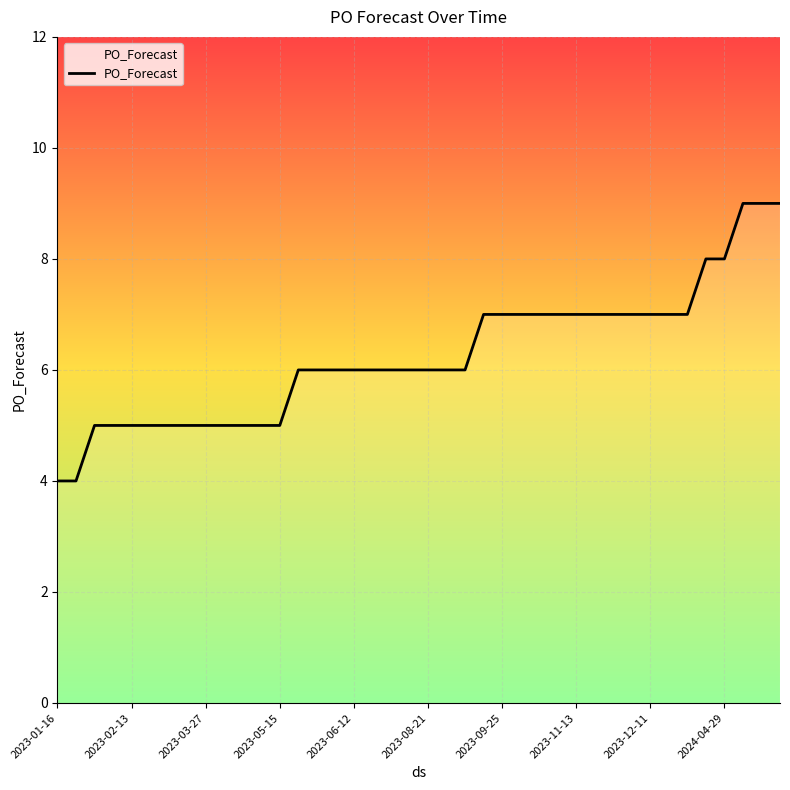

What position from the right is 2023-08-21?

35